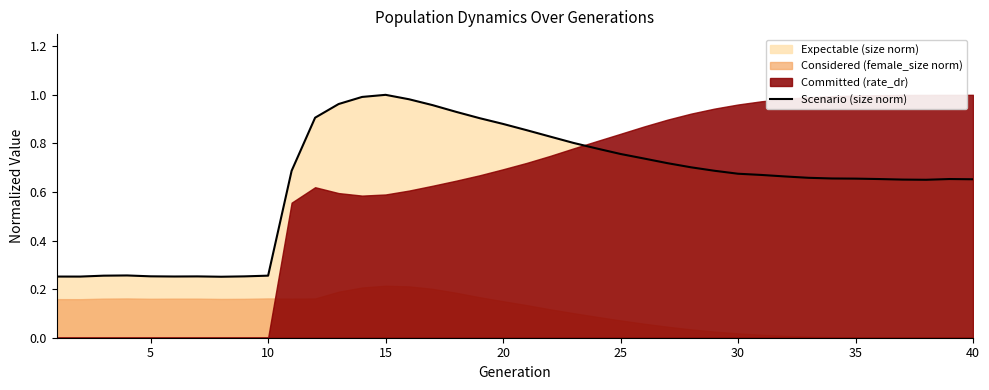

What is the sum of all values?

25.8